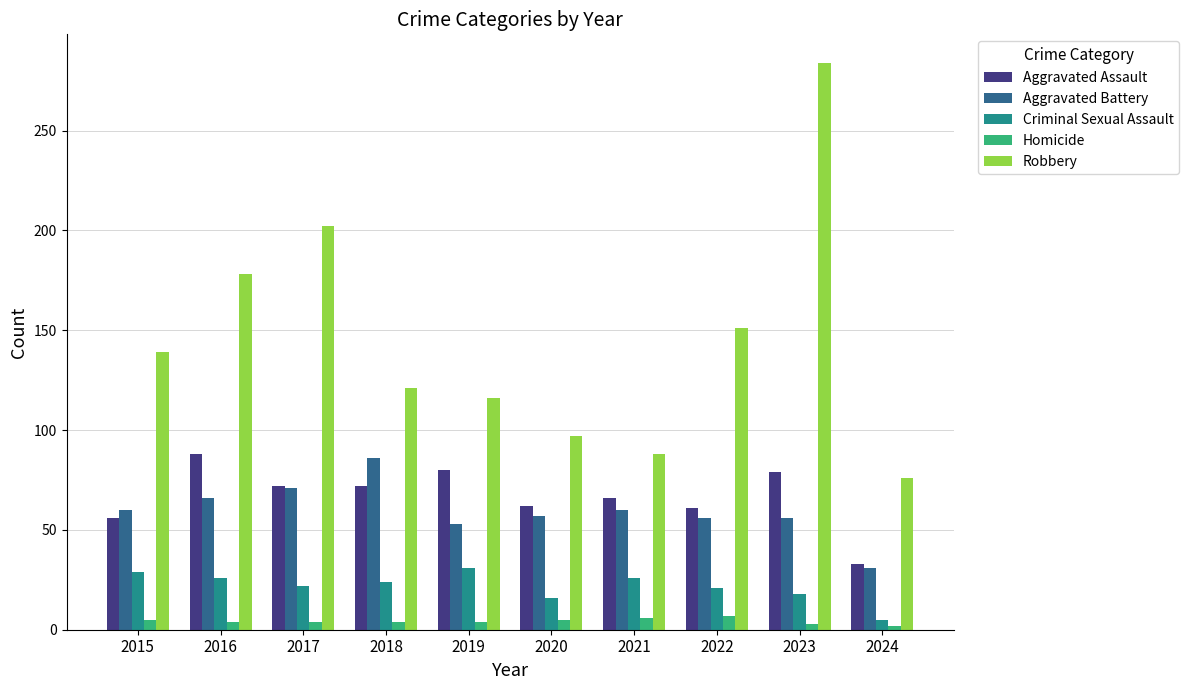

What is the value of the Homicide bar at the 4th from the left?

4